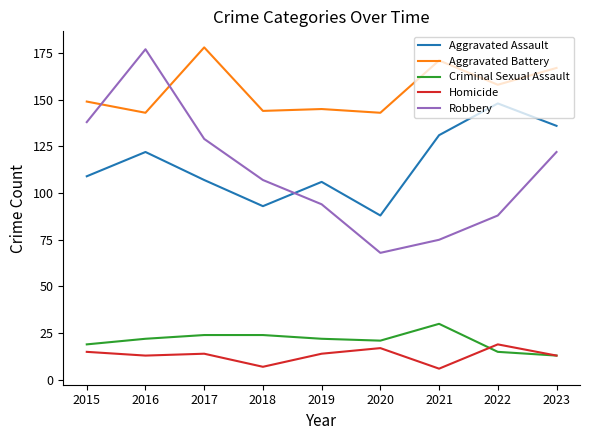

True or false: Robbery and Criminal Sexual Assault intersect in this chart.

False